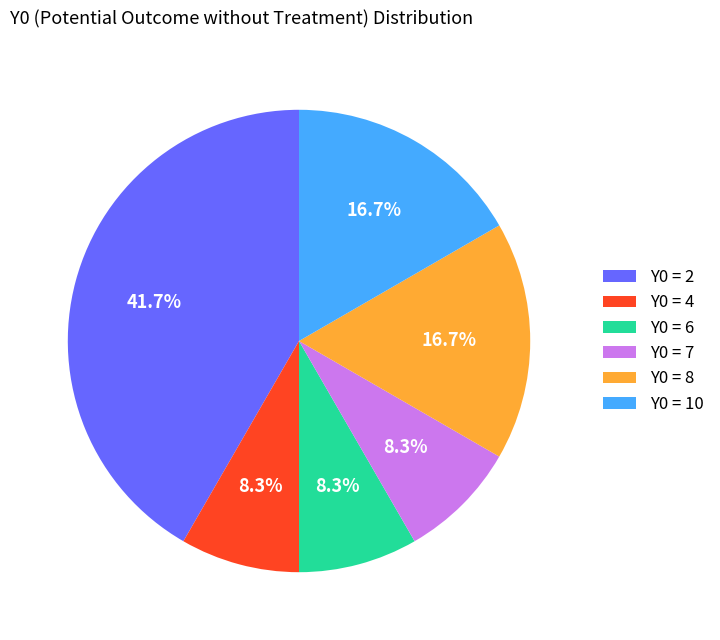

What is the ratio of the value at Y0 = 4 to the value at Y0 = 6?

1.0